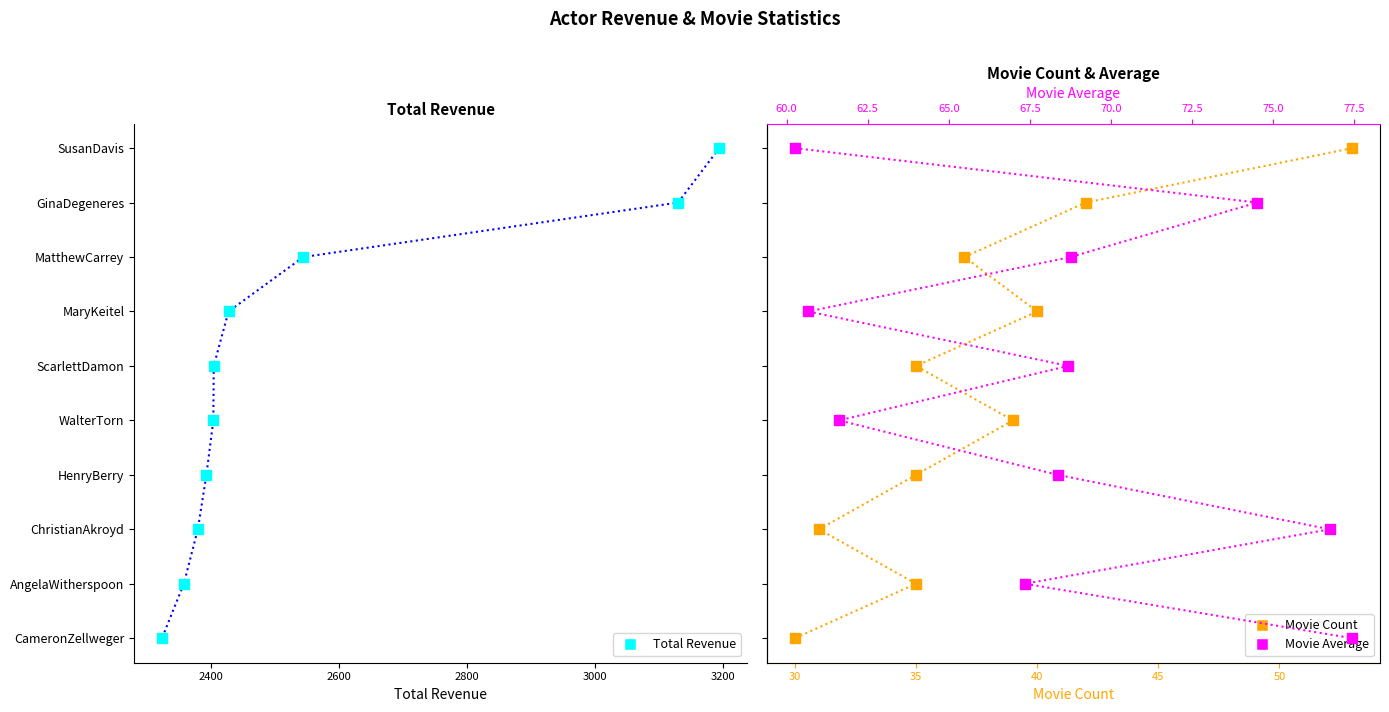

Which series has the widest spread of Y values?

Total Revenue